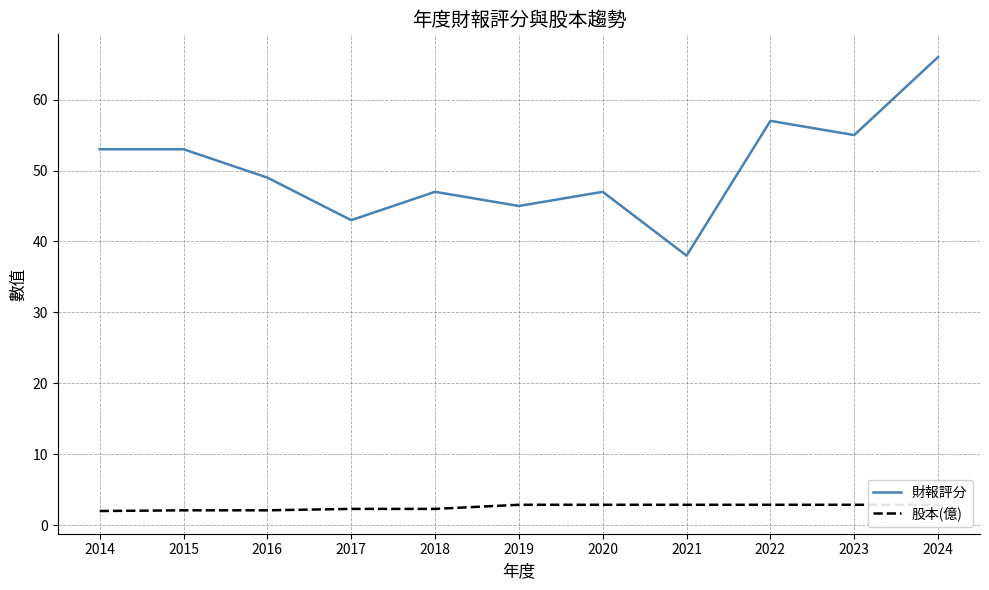

List the series in order of their peak value, lowest first.

股本(億), 財報評分